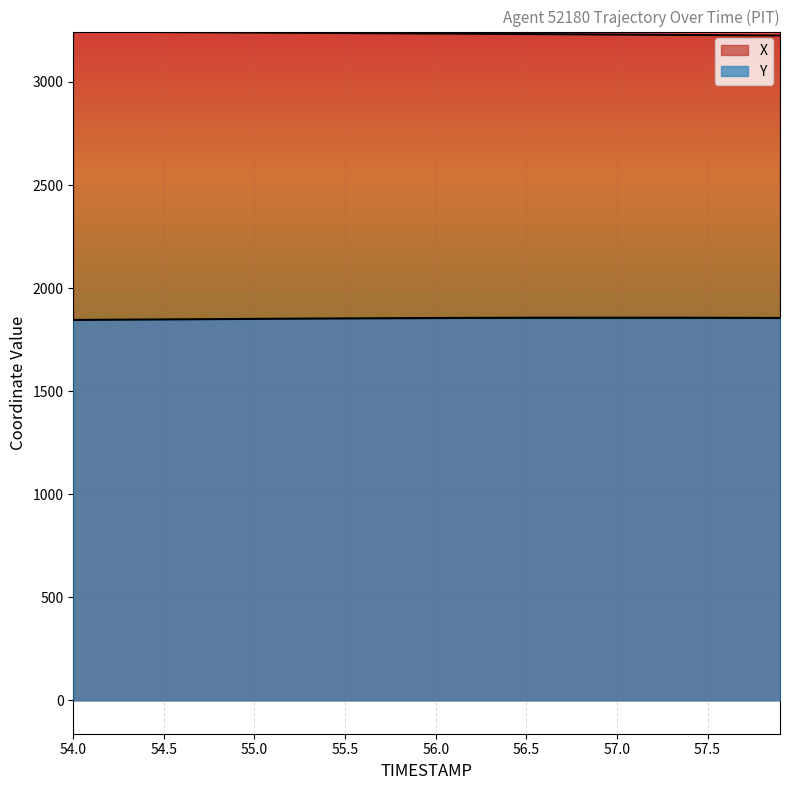

How many lines are shown in the chart?

2